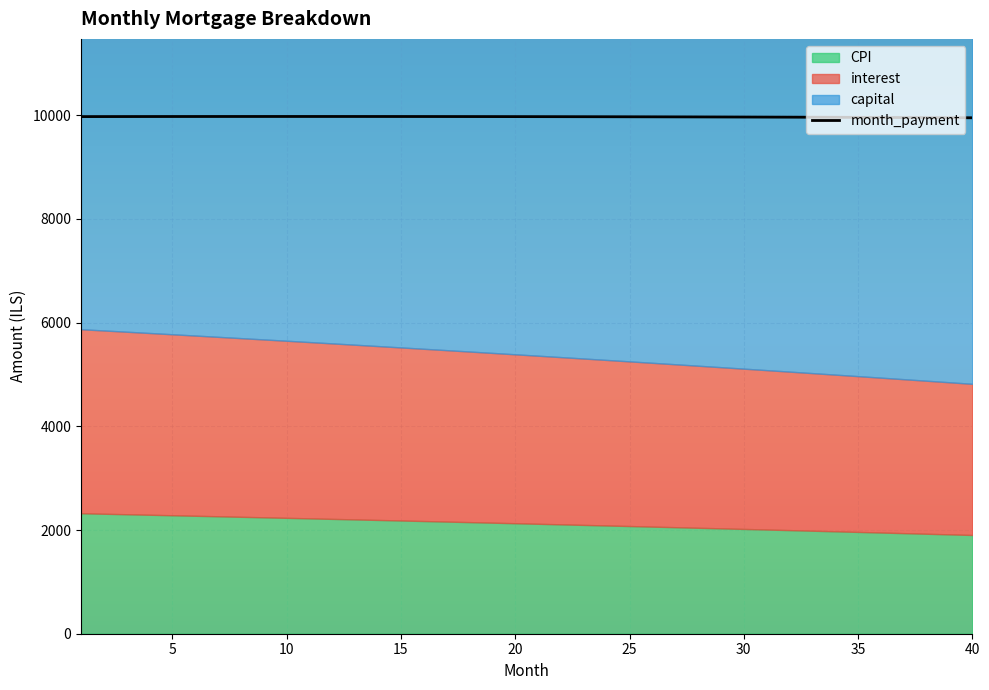

How many points are higher than both their immediate neighbors (excluding endpoints)?

1